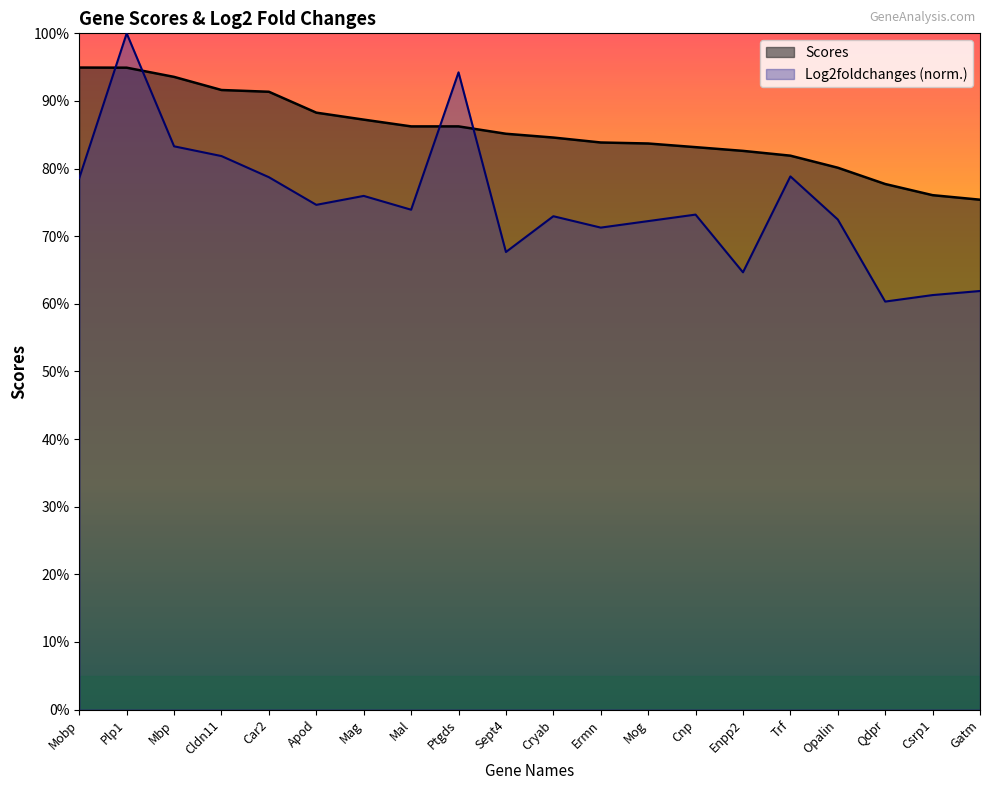

What is the difference between the maximum and minimum values in the Scores series?

19.5